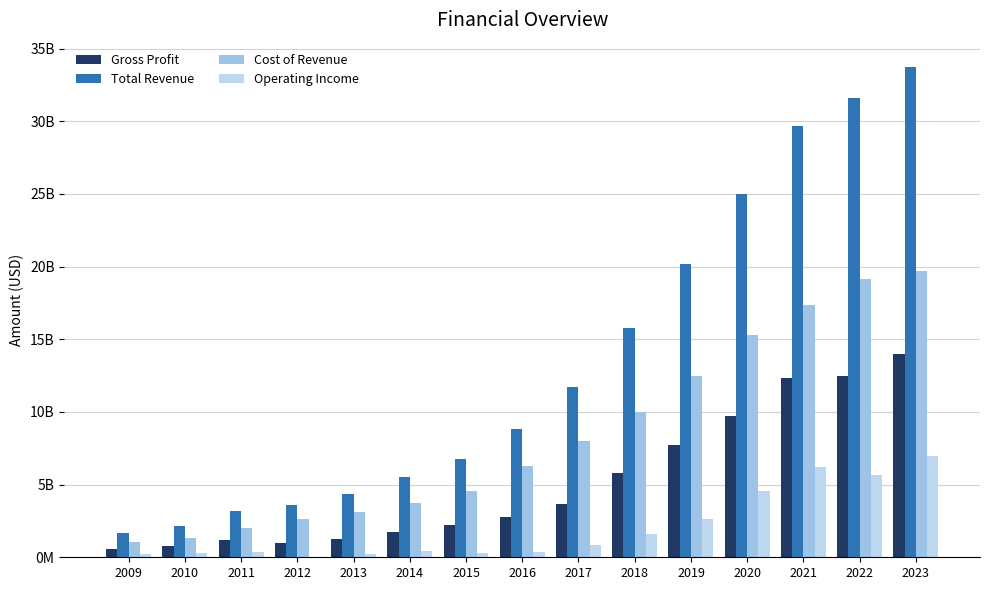

Which series has the widest spread of values?

Total Revenue